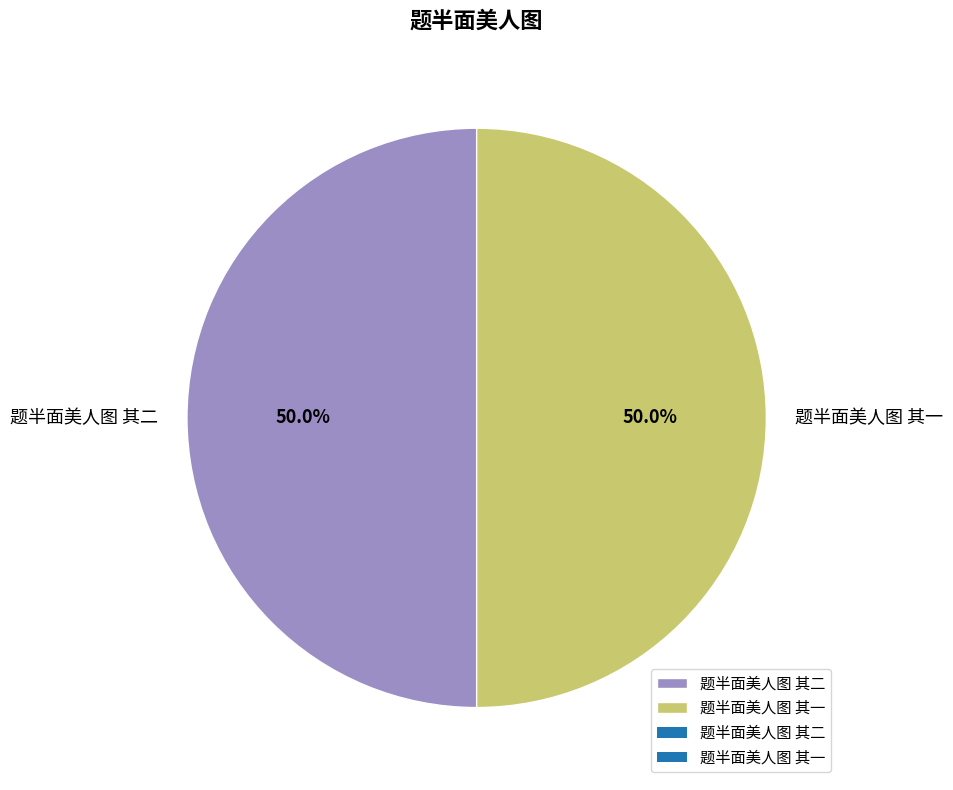

Combined, do 题半面美人图 其二 and 题半面美人图 其一 account for over 50%?

Yes